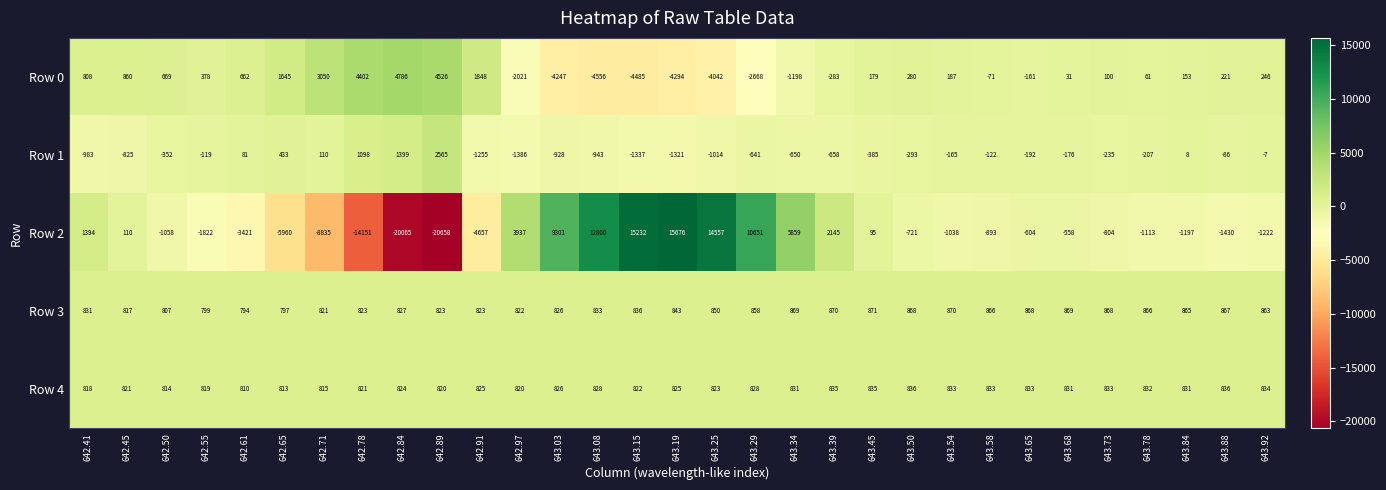

What is the average value of the Row 2 series?

50